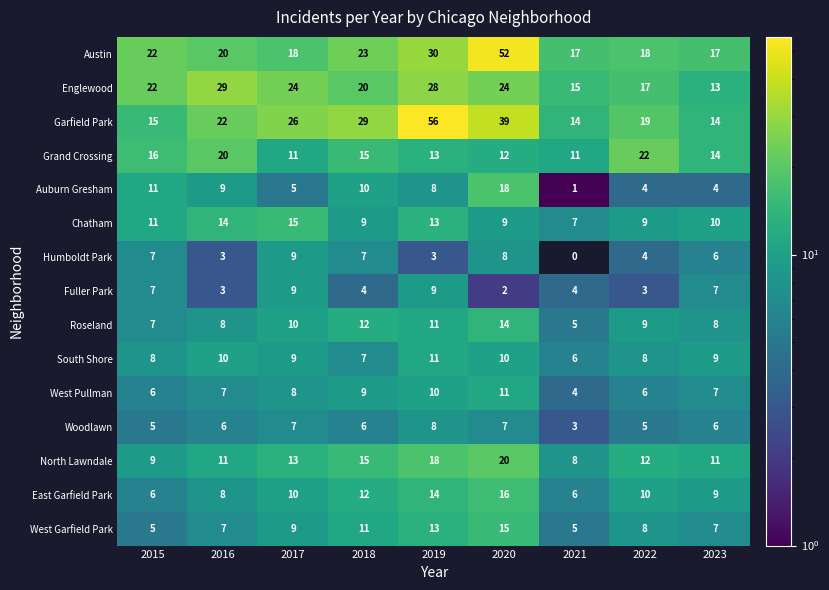

What is the greatest value displayed?

56